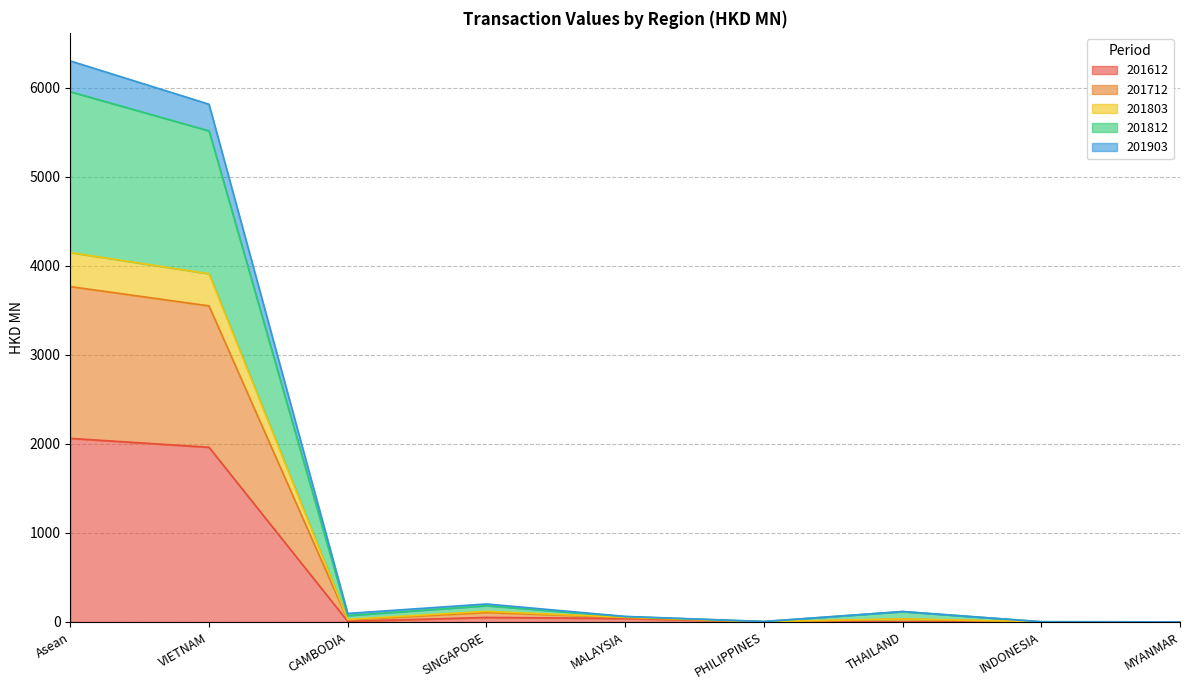

What is the sum of the 201803 values at CAMBODIA and MYANMAR?

29.2